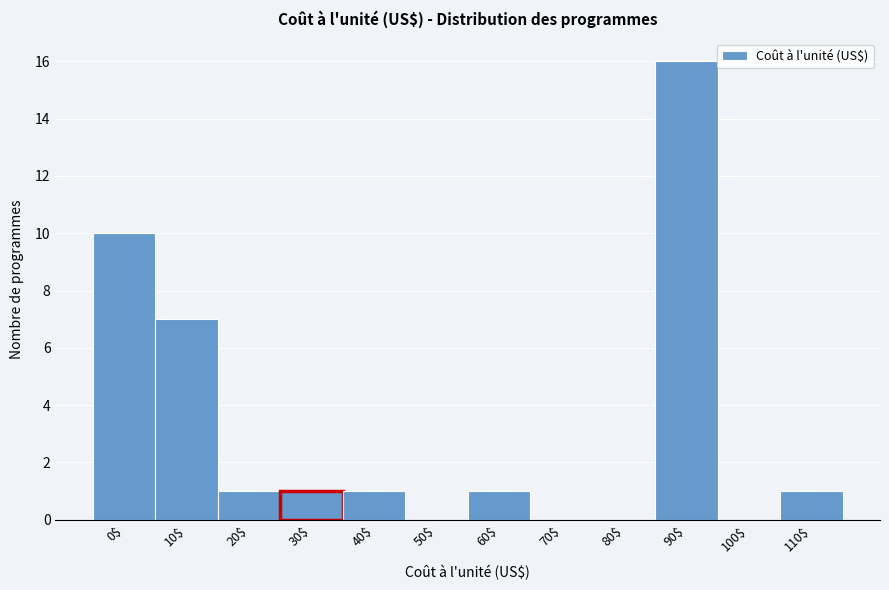

The value at 90$ is 16. True or false?

True